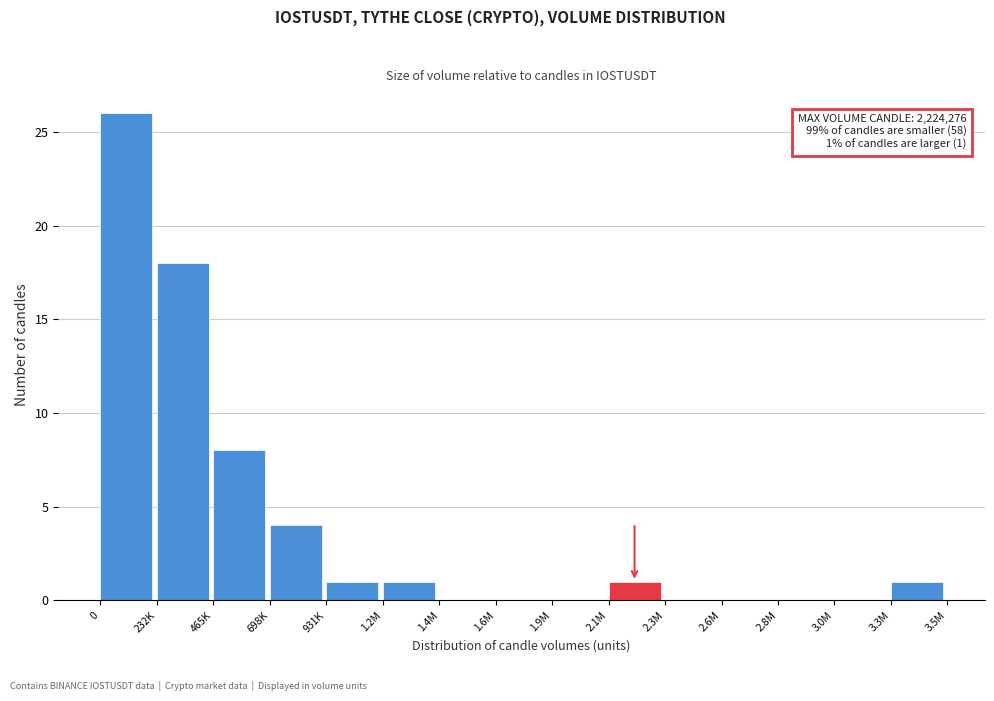

Reading right to left, transcribe all the data shown in this chart.

3.3M=1	3.0M=0	2.8M=0	2.6M=0	2.3M=0	2.1M=1	1.9M=0	1.6M=0	1.4M=0	1.2M=1	931K=1	698K=4	465K=8	232K=18	0=26